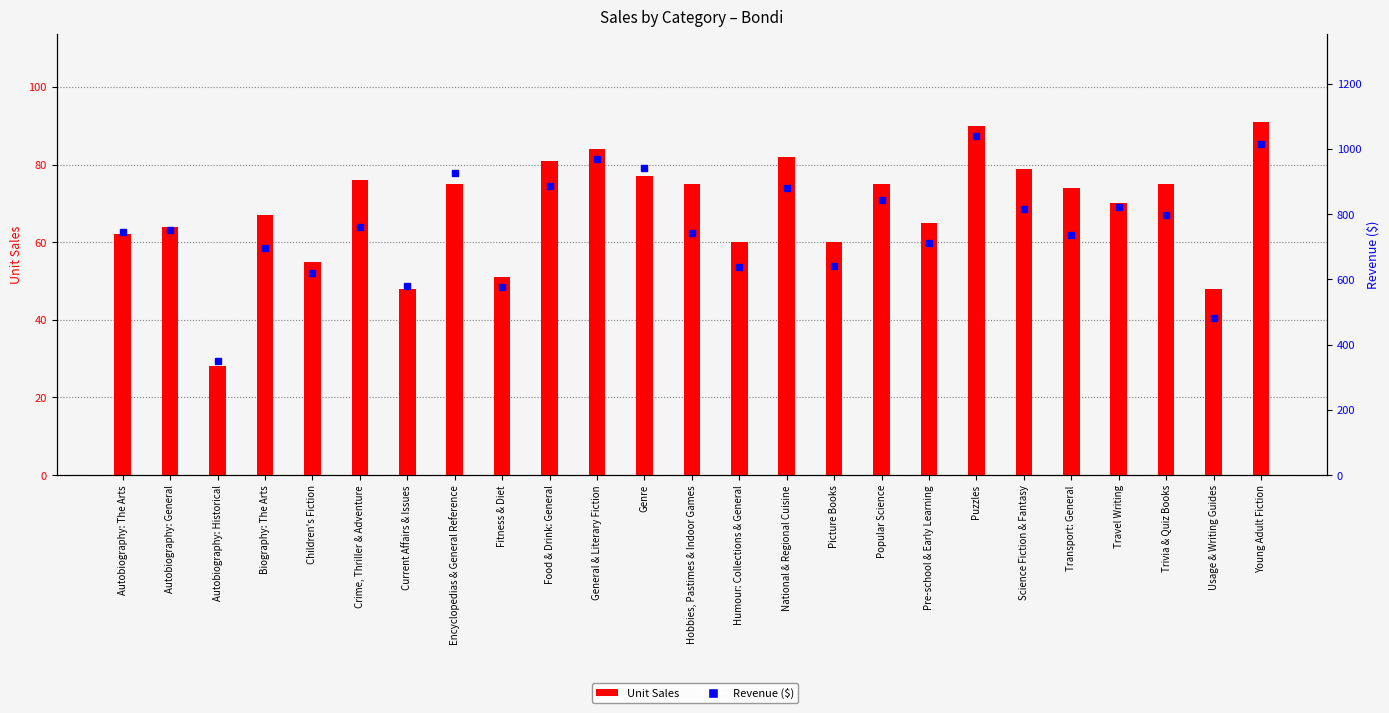

Where is Revenue ($) nearest to the value 695?

Biography: The Arts